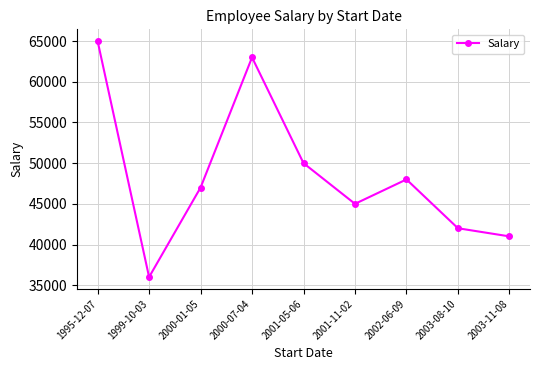

What is the change in value from 1995-12-07 to 2003-11-08?

-24000